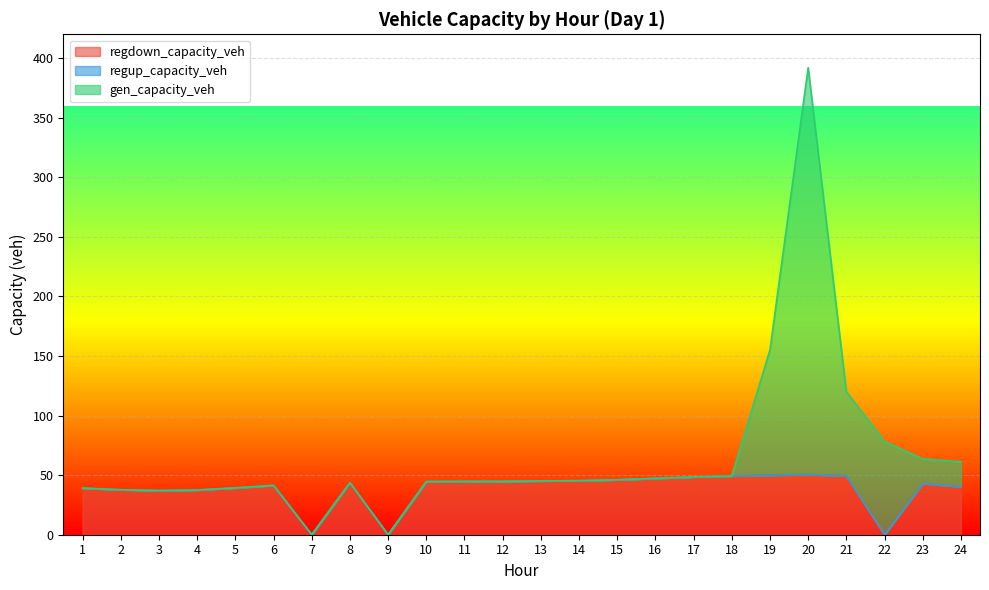

Rank the series at 22 from highest to lowest value.

gen_capacity_veh, regup_capacity_veh, regdown_capacity_veh